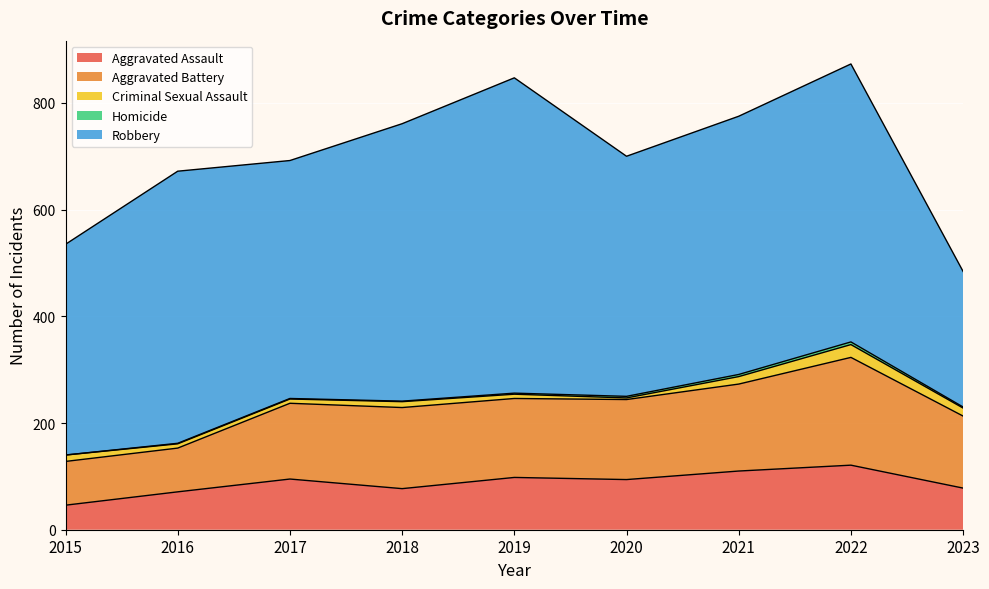

What is the sum of all Aggravated Assault values?

790